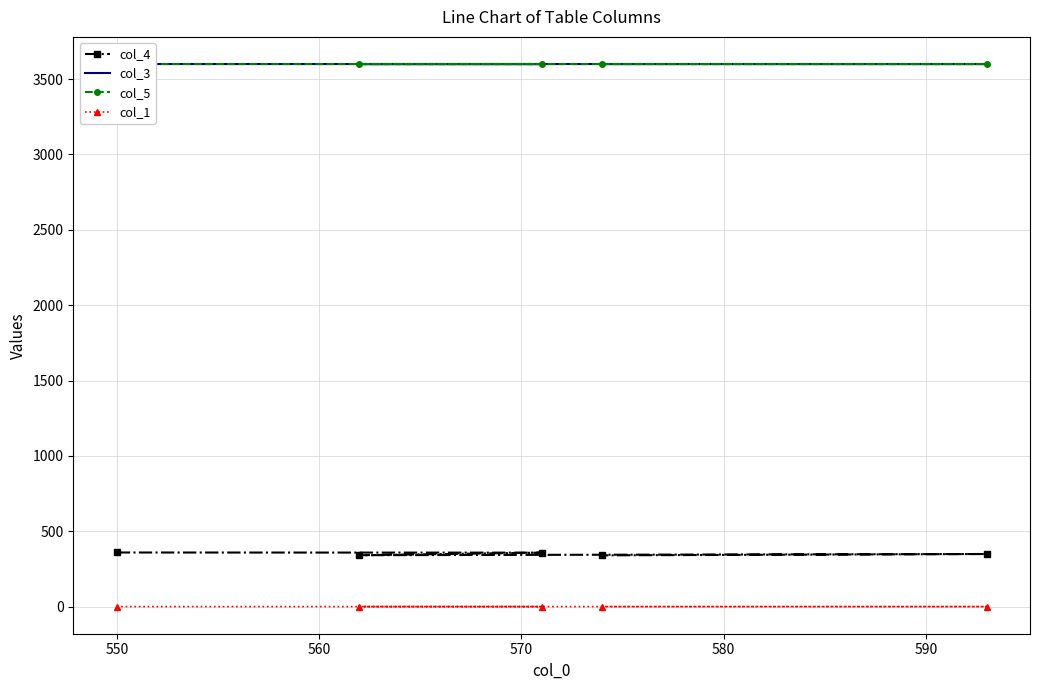

What is the highest value of the col_5 series?

3600.0